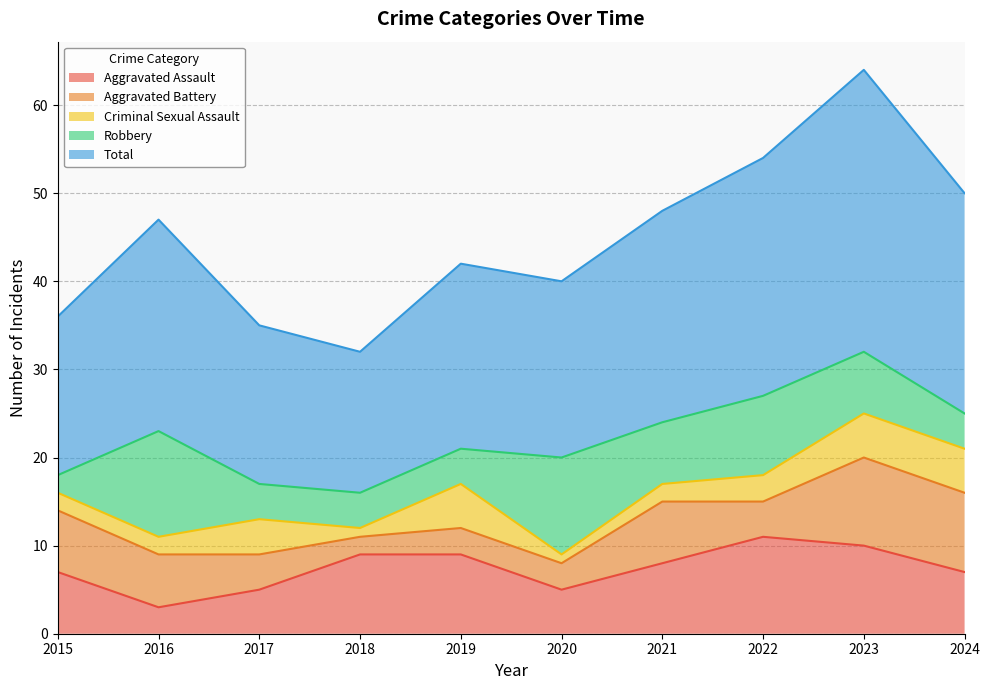

How many data points in Total are less than 24?

5